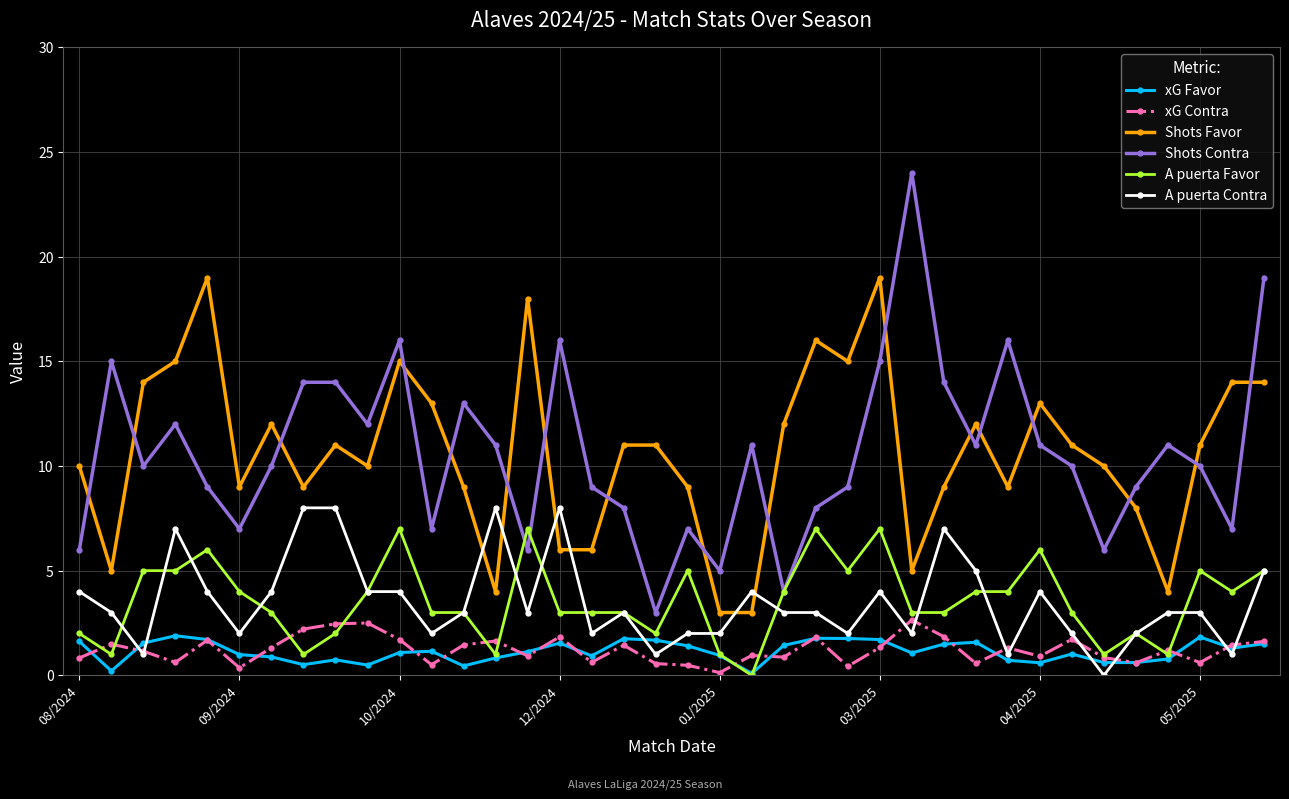

What is the average value of the A puerta Contra series?

3.5